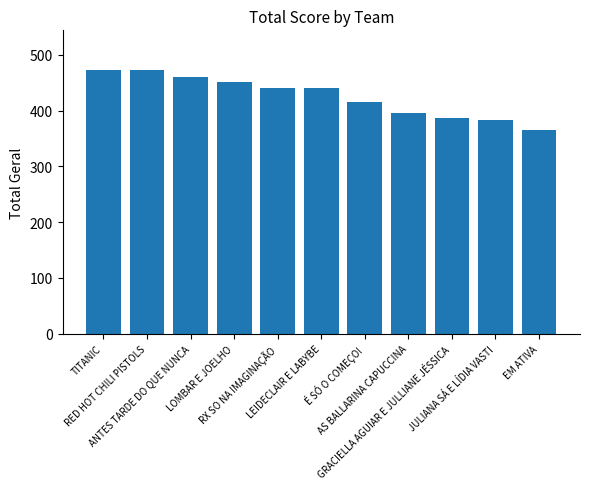

How many distinct data groups are displayed?

1